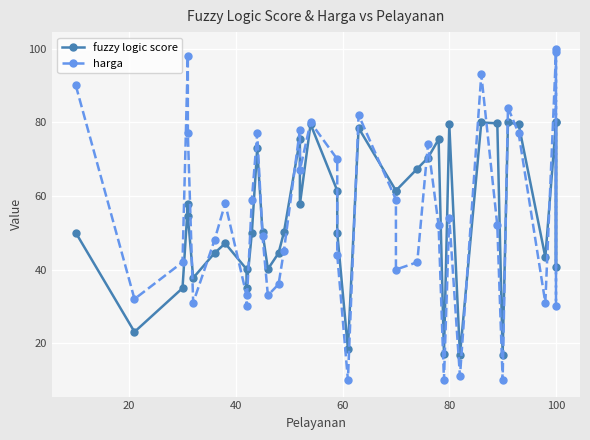

True or false: harga has more than 2 points higher than both neighbors.

True